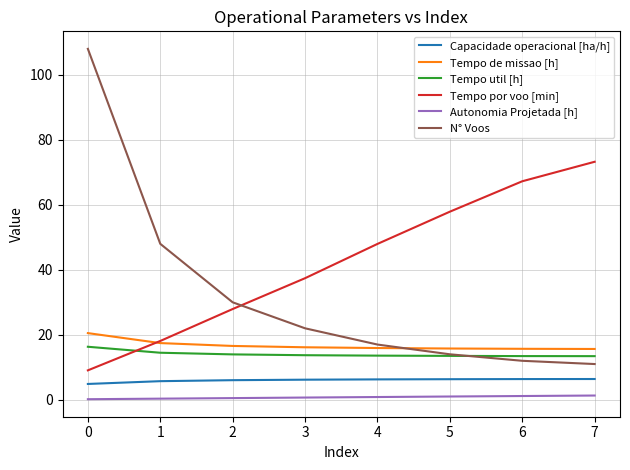

True or false: Tempo de missao [h] and N° Voos intersect in this chart.

True